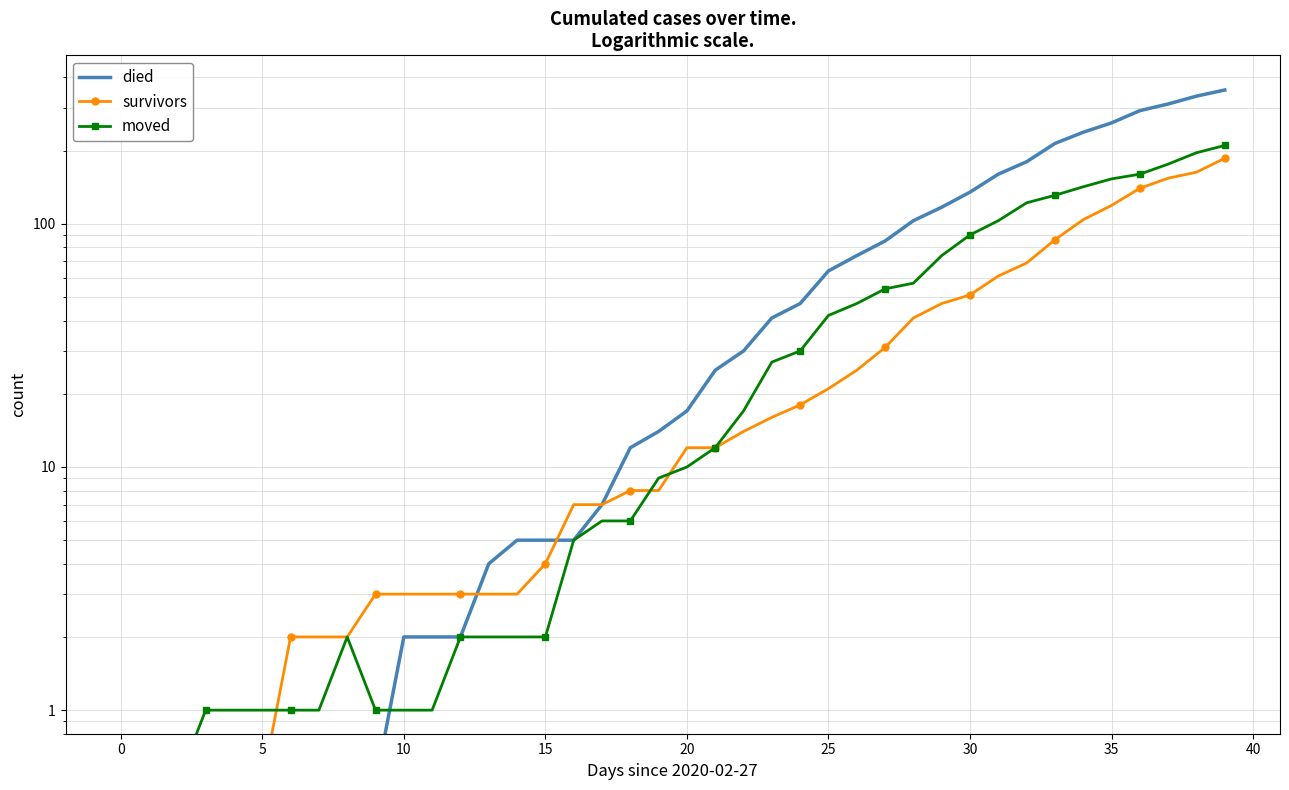

How many values in the died series exceed 17?

19